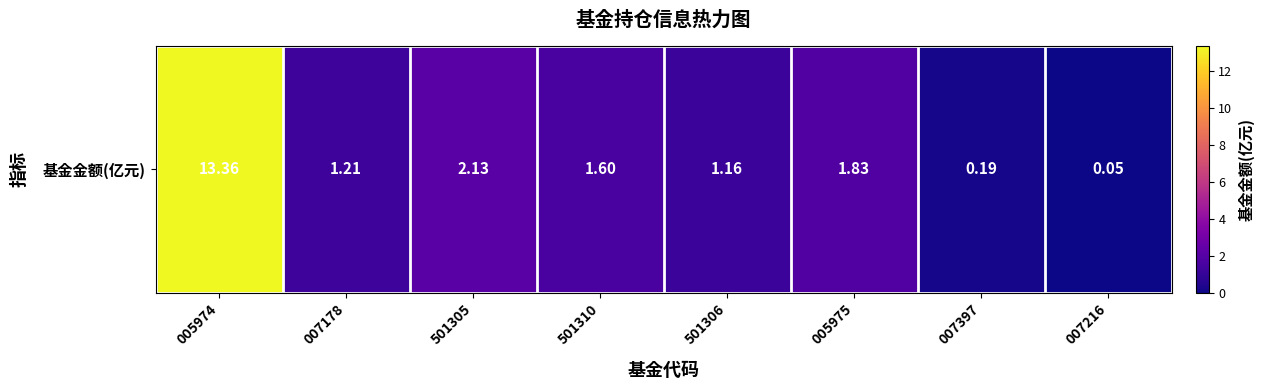

What value does the data have at 007216?

0.1